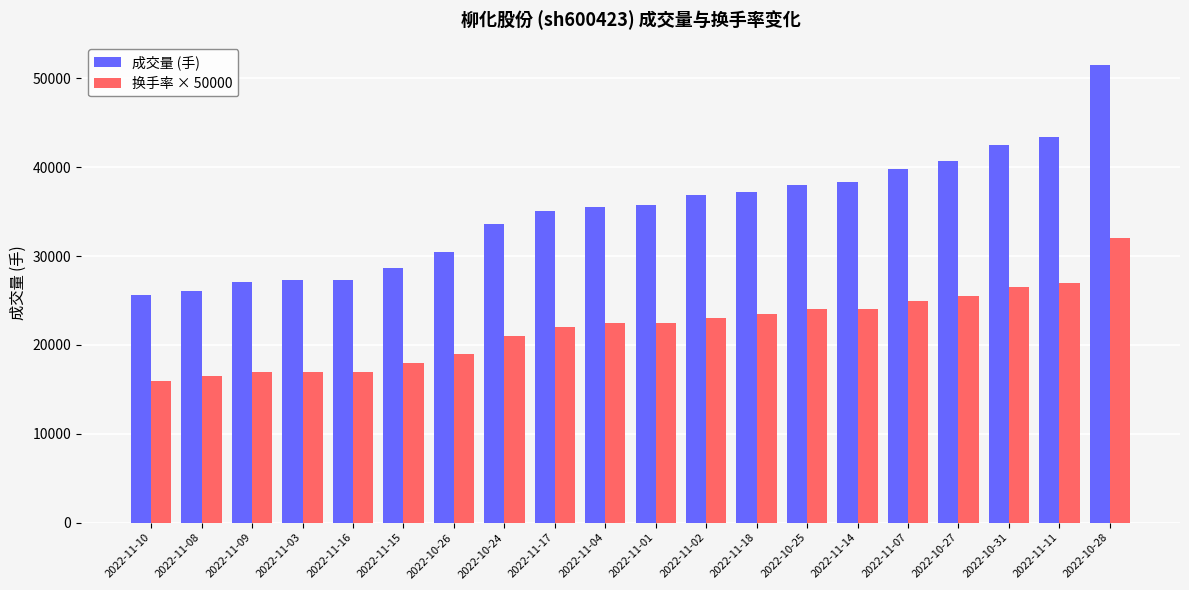

Which series has the largest range (max minus min)?

成交量 (手)